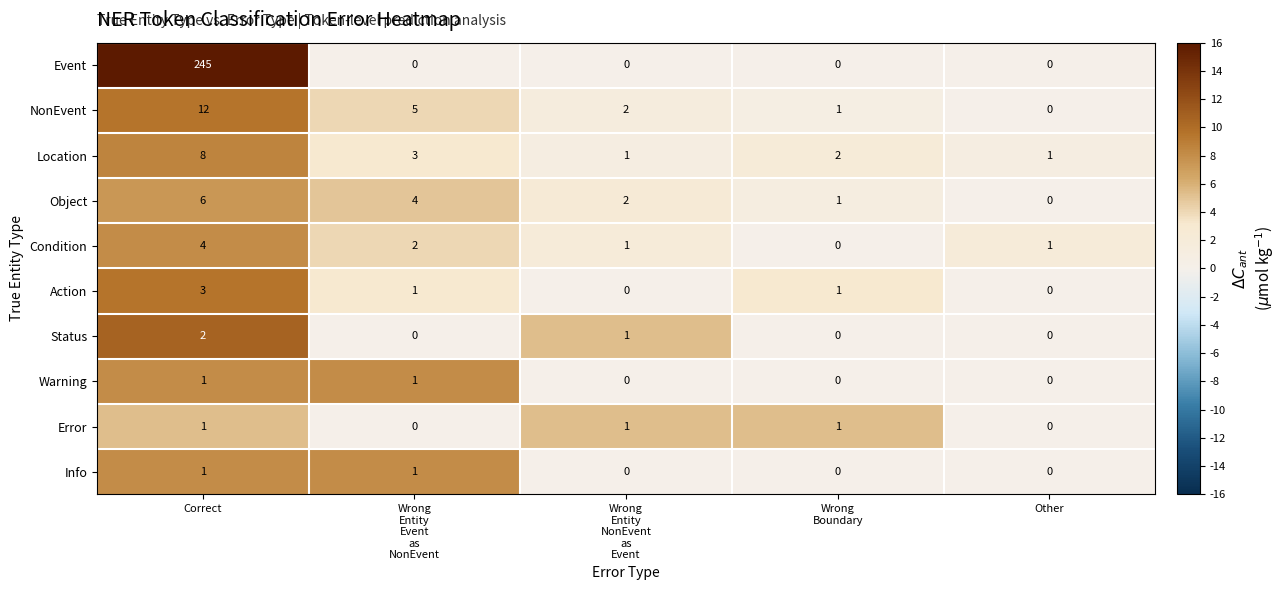

How many Error values are between 0 and 1?

5